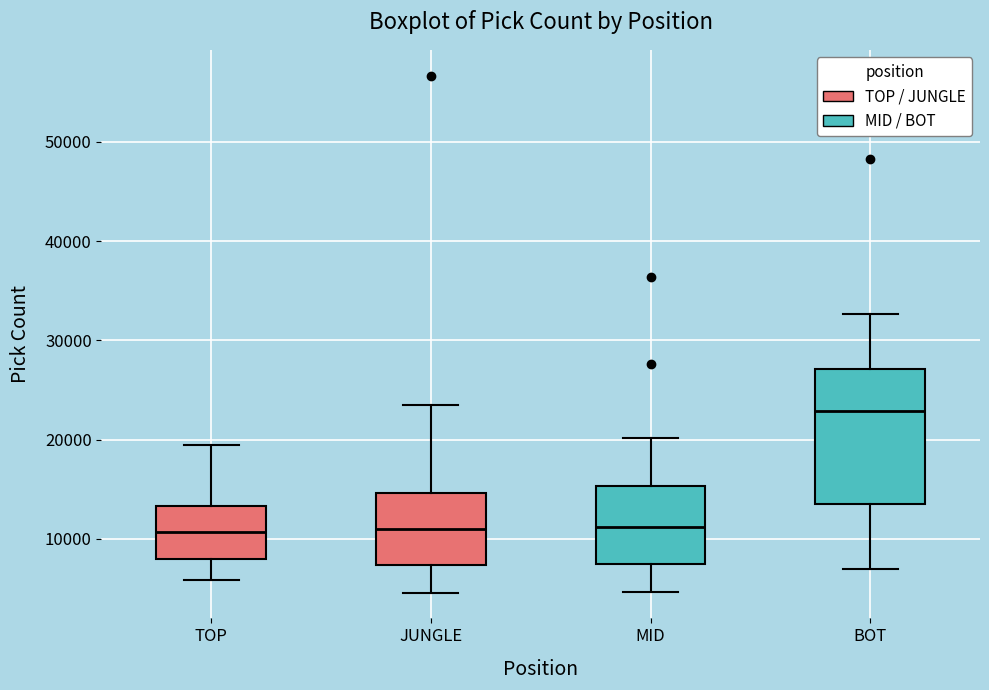

Comparing the boxes themselves (not the whiskers), which one is the tallest?

BOT